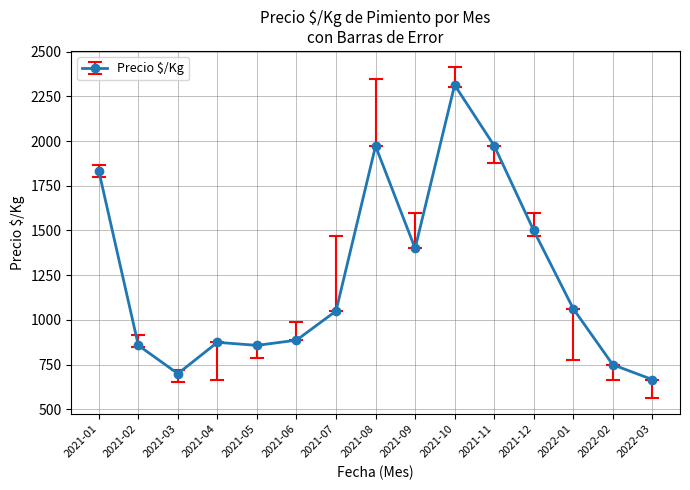

Does the chart have visible grid lines?

Yes